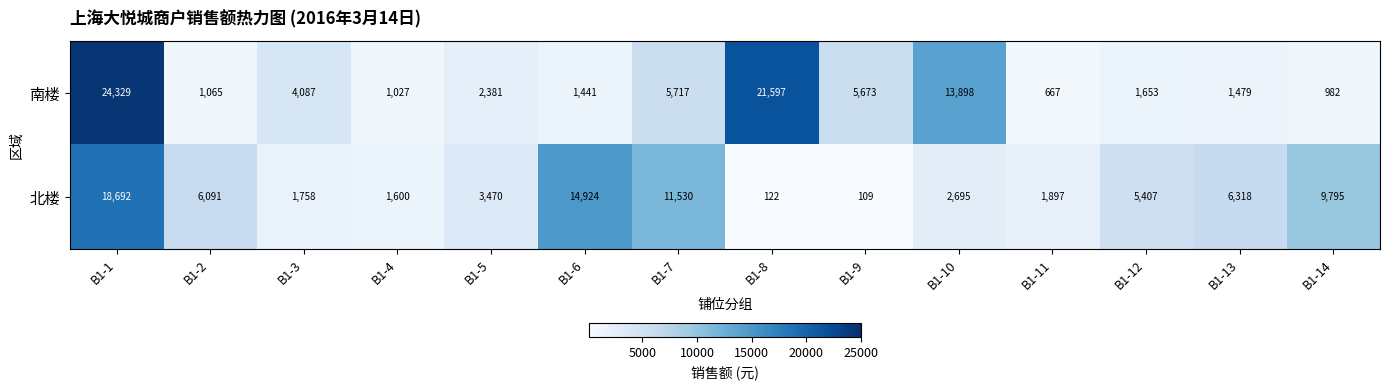

Reading left to right, extract all data points from this chart.

南楼: 24329	1065	4087	1027	2381	1441	5717	21597	5673	13898	667	1653	1479	982
北楼: 18692	6091	1758	1600	3470	14924	11530	122	109	2695	1897	5407	6318	9795